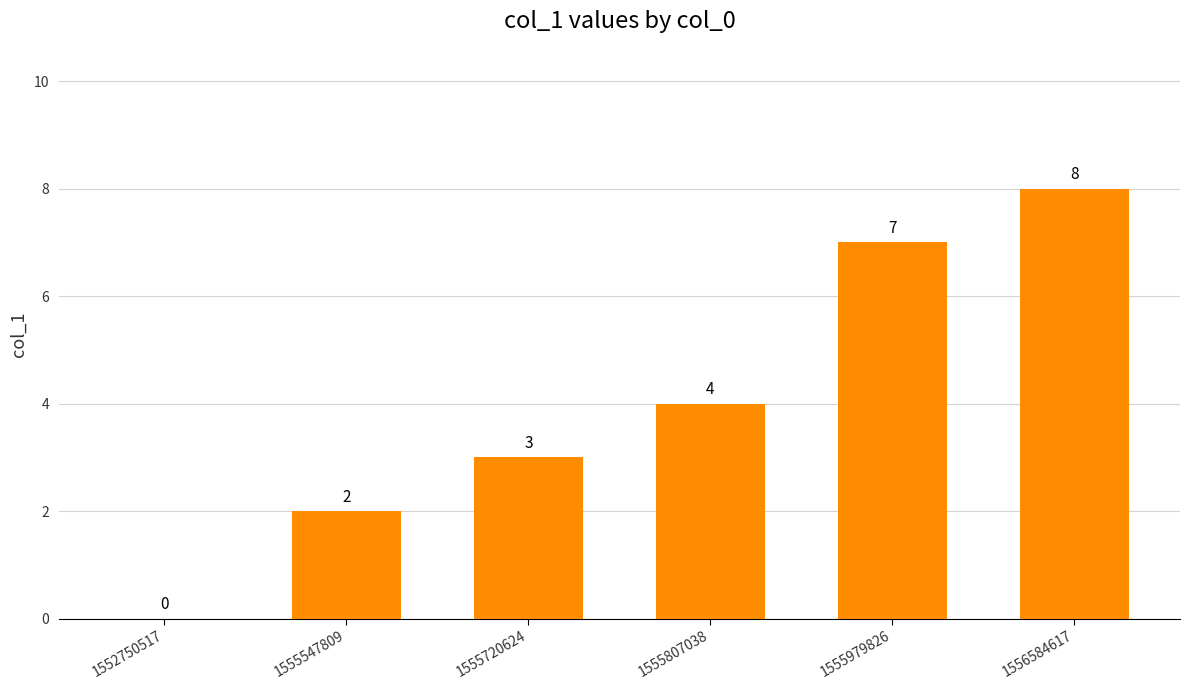

Is it true that the value at 1555979826 is 4?

False